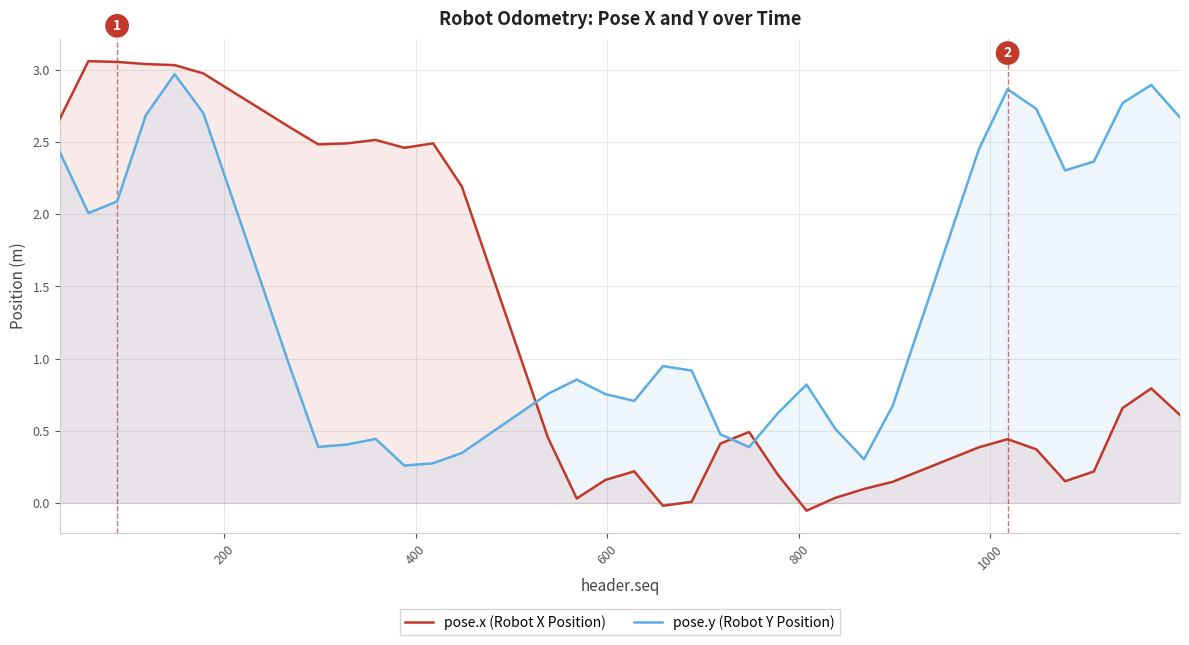

How many values in the pose.x (Robot X Position) series exceed 0?

38